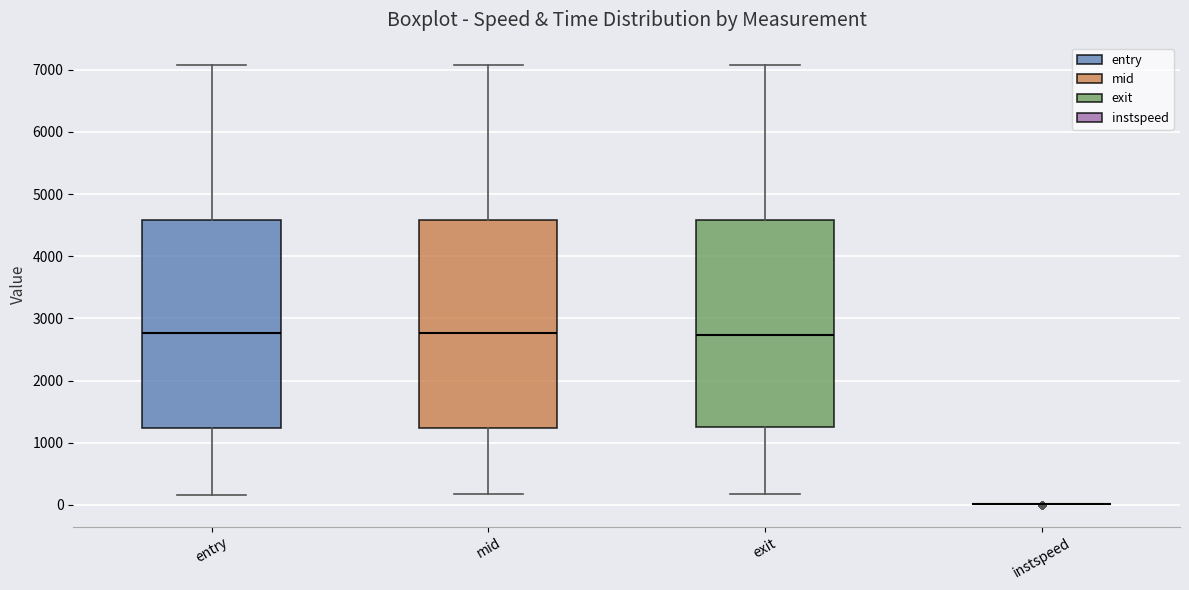

Reading left to right, read every box against the y-axis: the position of its median line, the range the box covers, and the ends of its whiskers. The values are not printed on the chart, so give them approximately, as read against the axis.

entry: median 2800, box 1200 to 4600, whiskers 200 to 7100
mid: median 2800, box 1200 to 4600, whiskers 200 to 7100
exit: median 2700, box 1200 to 4600, whiskers 200 to 7100
instspeed: box collapsed to a line at 0, whiskers 0 to 0